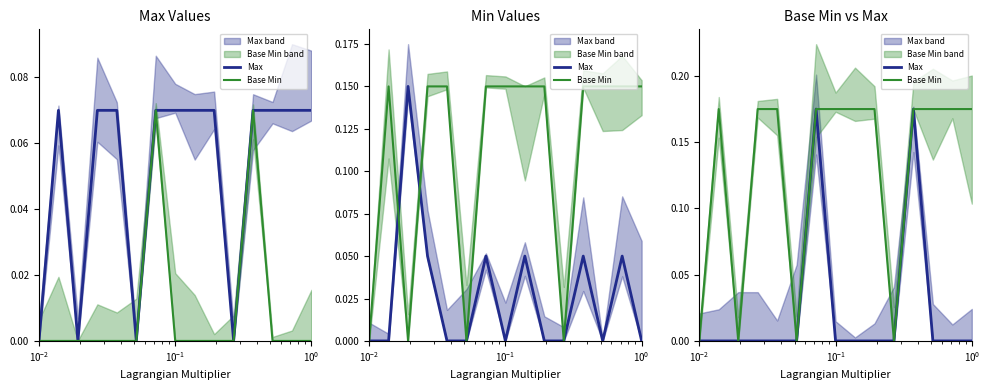

How many series are shown in this chart?

2